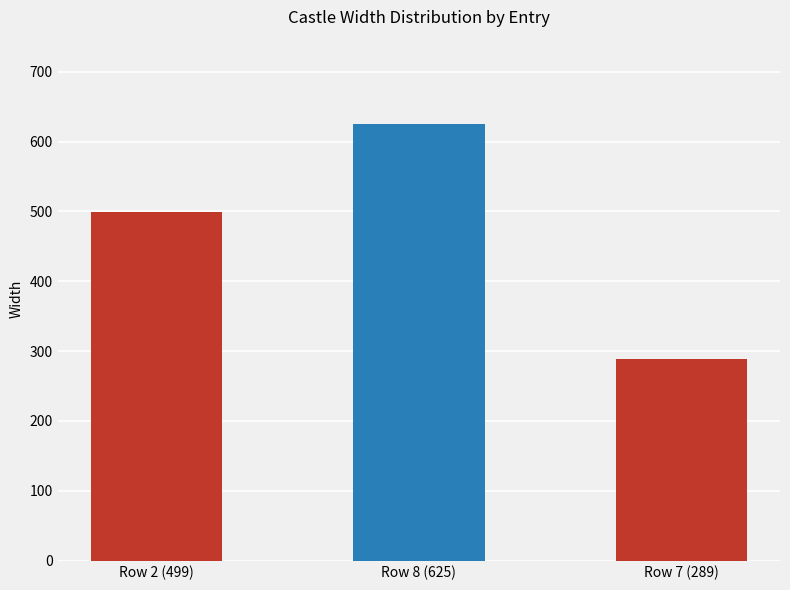

Which label corresponds to the smallest value in the chart?

Row 7 (289)